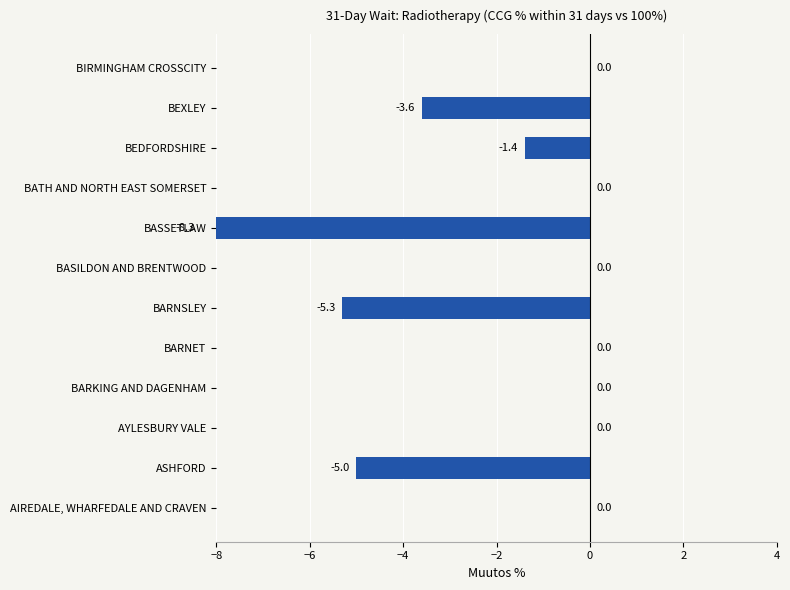

Is it true that the value at BARKING AND DAGENHAM is 0.0?

True